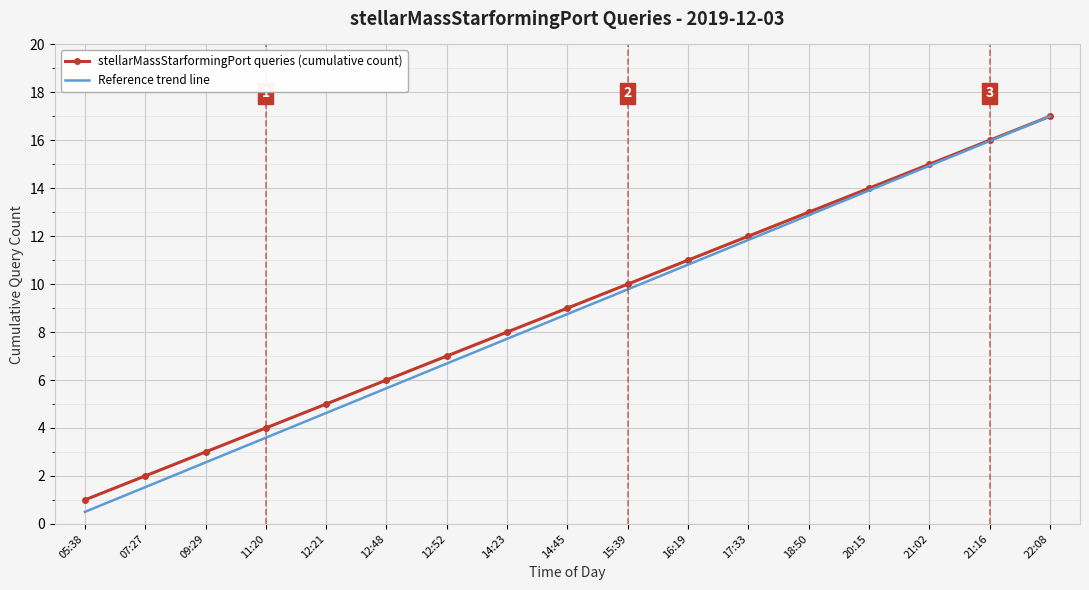

Reading left to right, extract all data points from this chart.

stellarMassStarformingPort queries (cumulative count): 1.0	2.0	3.0	4.0	5.0	6.0	7.0	8.0	9.0	10.0	11.0	12.0	13.0	14.0	15.0	16.0	17.0
Reference trend line: 0.5	1.5	2.6	3.6	4.6	5.7	6.7	7.7	8.8	9.8	10.8	11.8	12.9	13.9	14.9	16.0	17.0